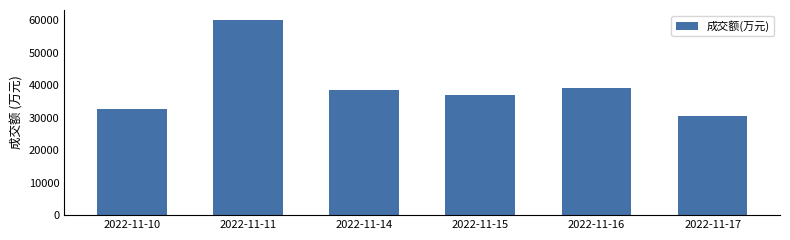

Reading left to right, extract all data points from this chart.

32584	60176	38479	36879	39113	30467